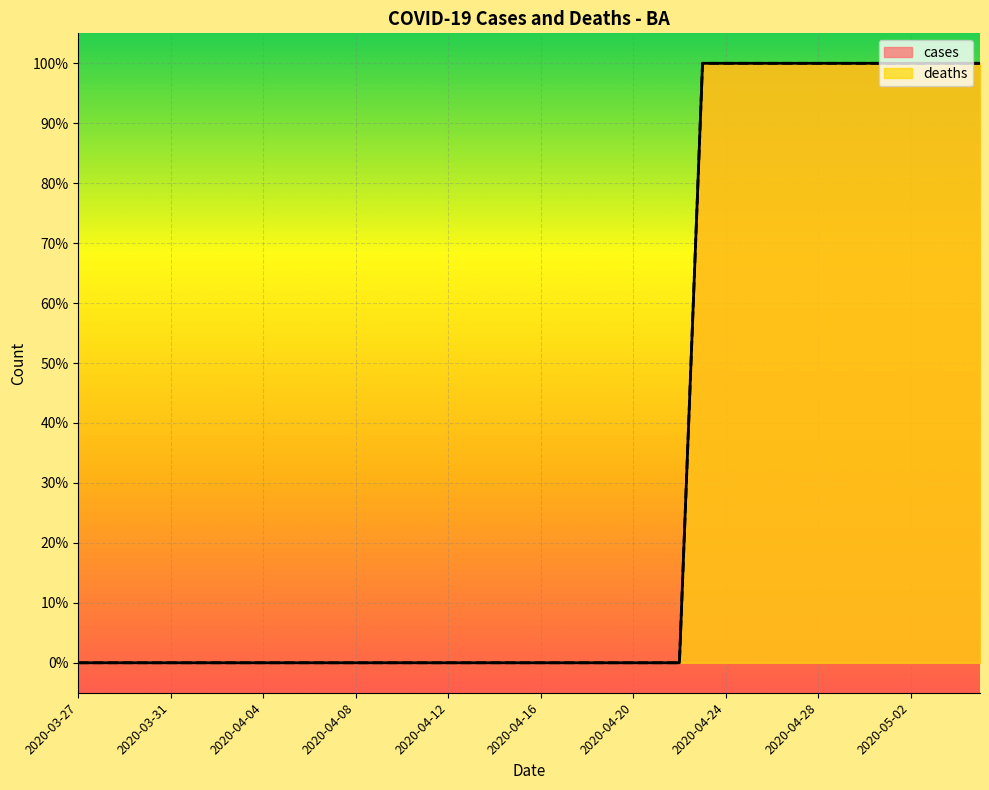

How many positive values does the cases series have?

13